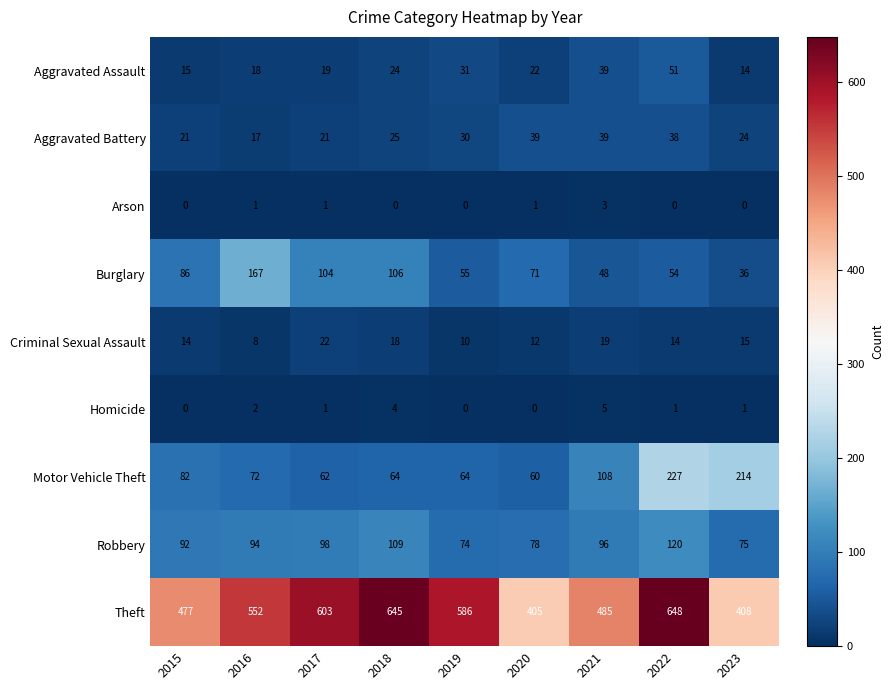

What is the average value of the Aggravated Assault series?

26